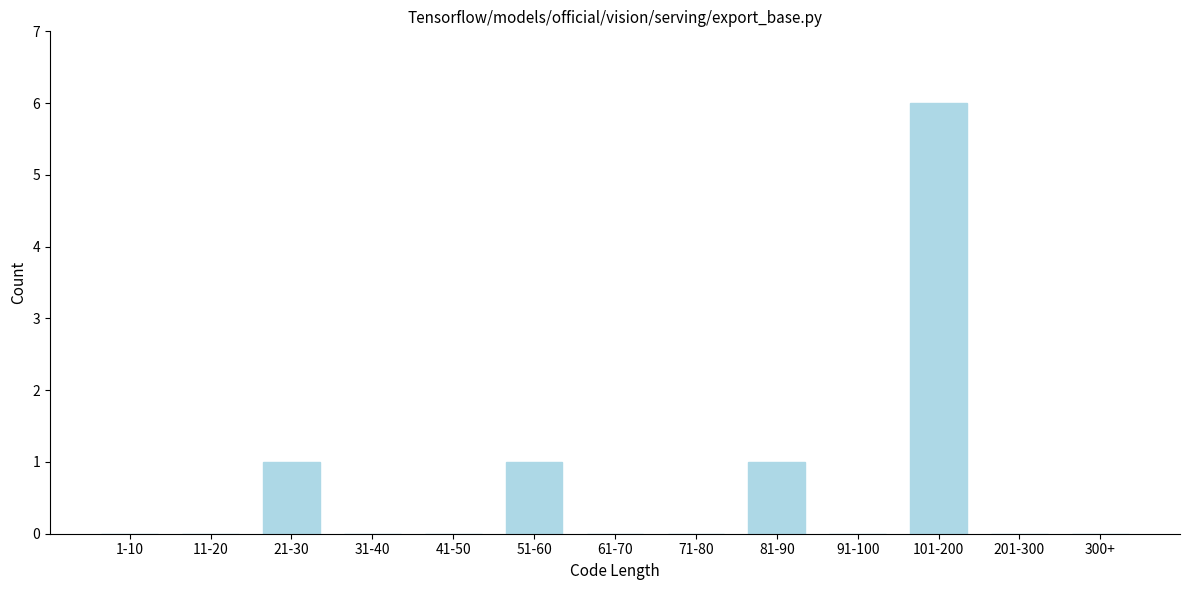

Reading left to right, what are all the values shown in this chart?

1-10=0	11-20=0	21-30=1	31-40=0	41-50=0	51-60=1	61-70=0	71-80=0	81-90=1	91-100=0	101-200=6	201-300=0	300+=0